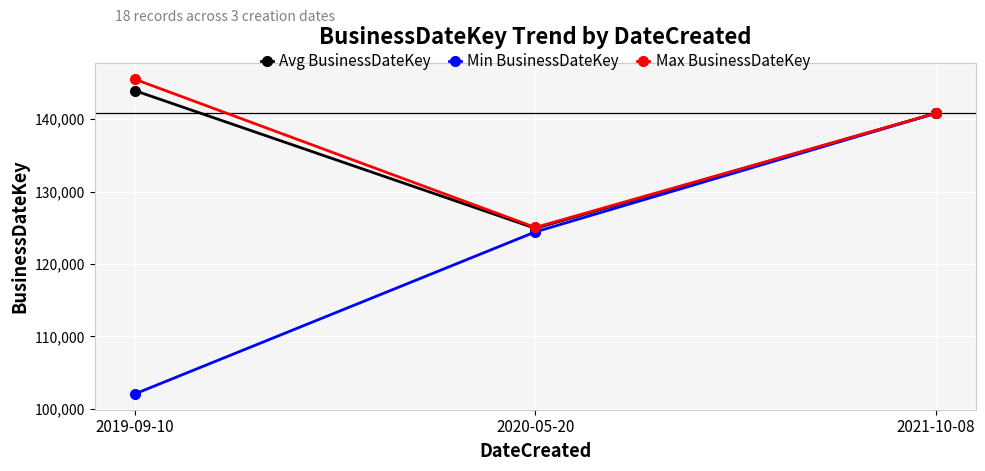

What is the total value across all series at 2019-09-10?

391536.1